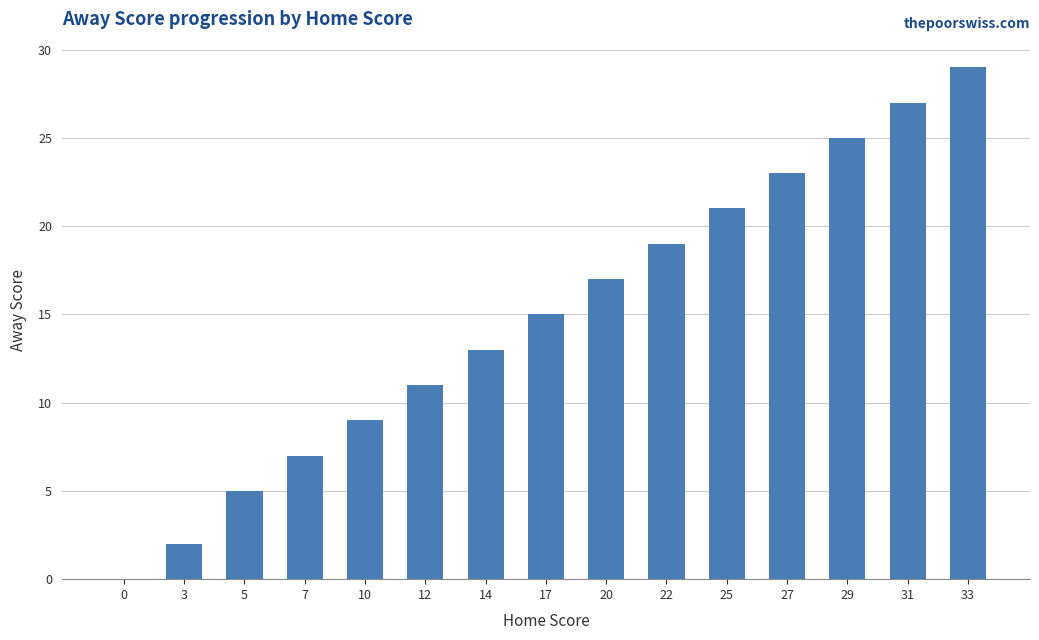

What value does the data have at 10, to the nearest 5?

10